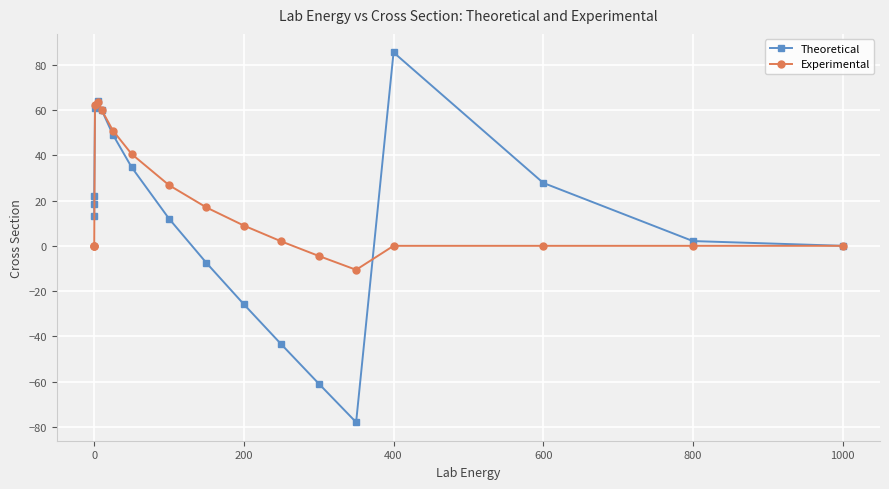

How many interior local peaks does the Theoretical series have?

2